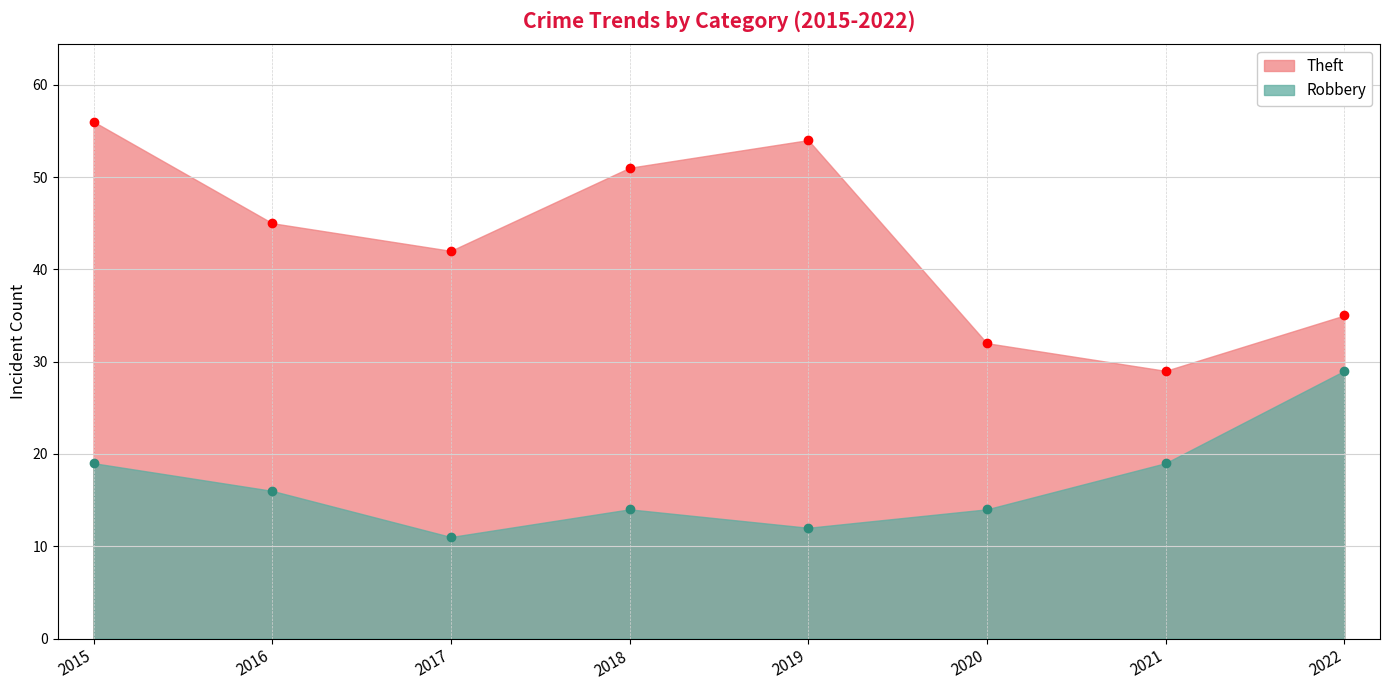

Does the chart display data point markers on the line(s)?

Yes